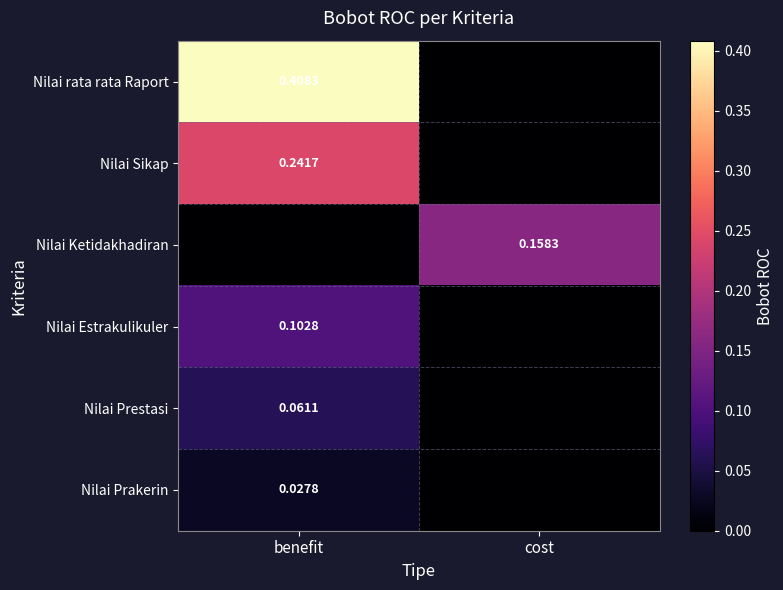

Is the value of Nilai Sikap at benefit greater than the value of Nilai rata rata Raport at benefit?

No